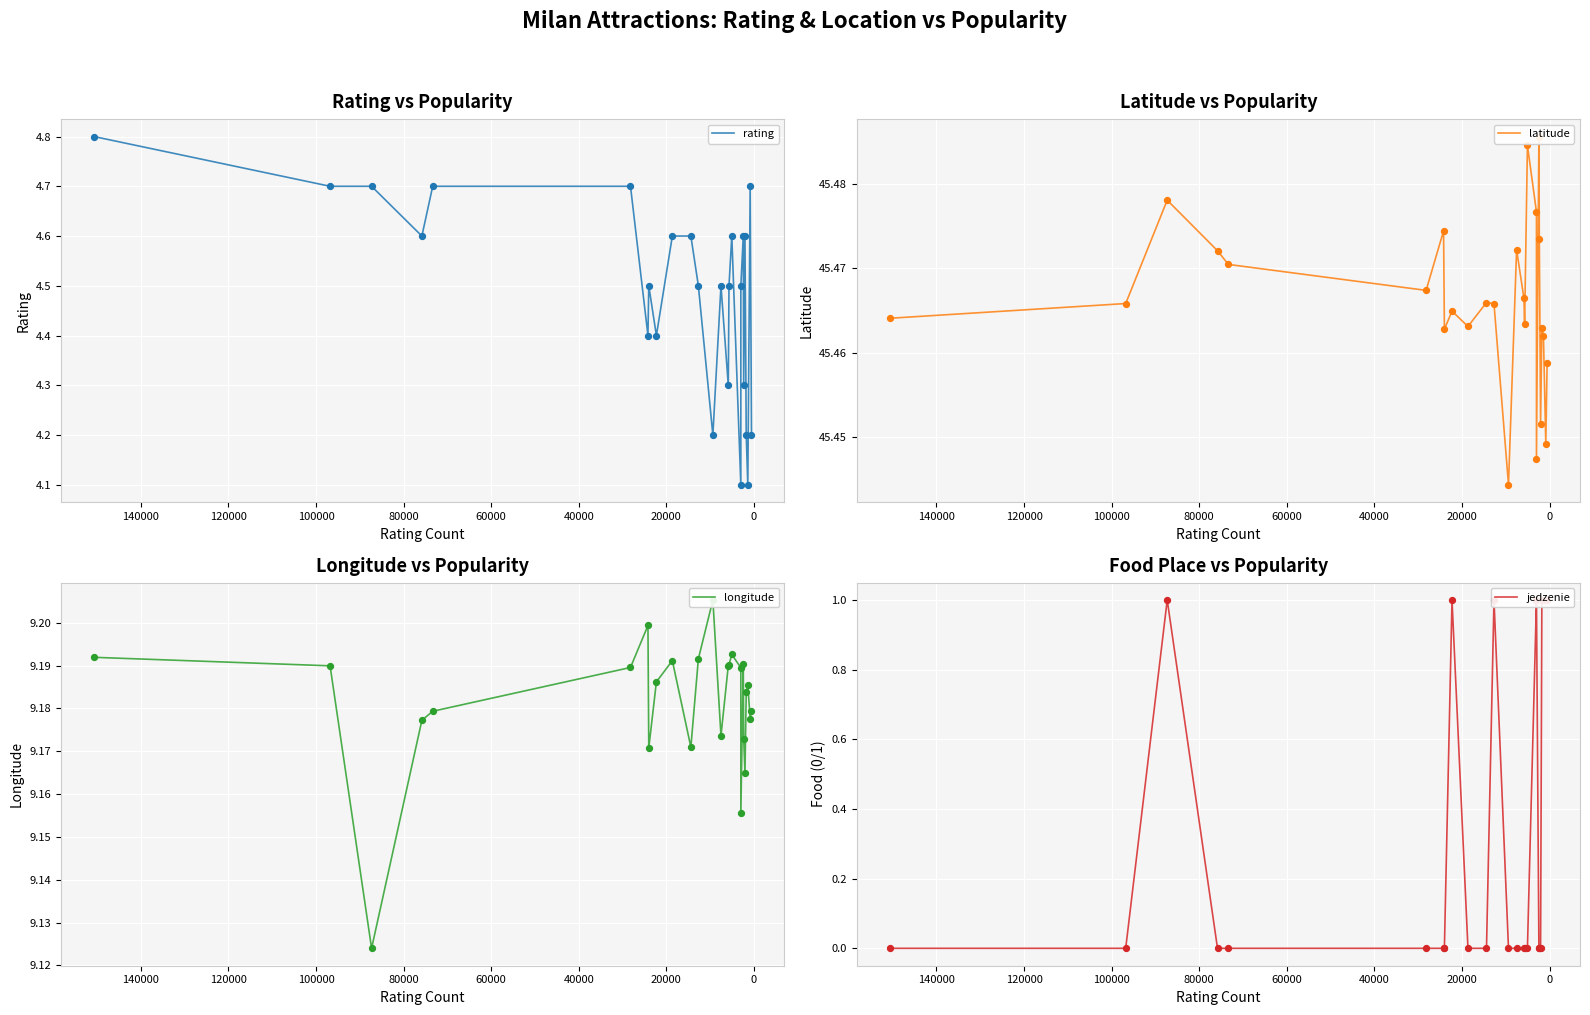

Which series reaches the maximum Y coordinate?

latitude